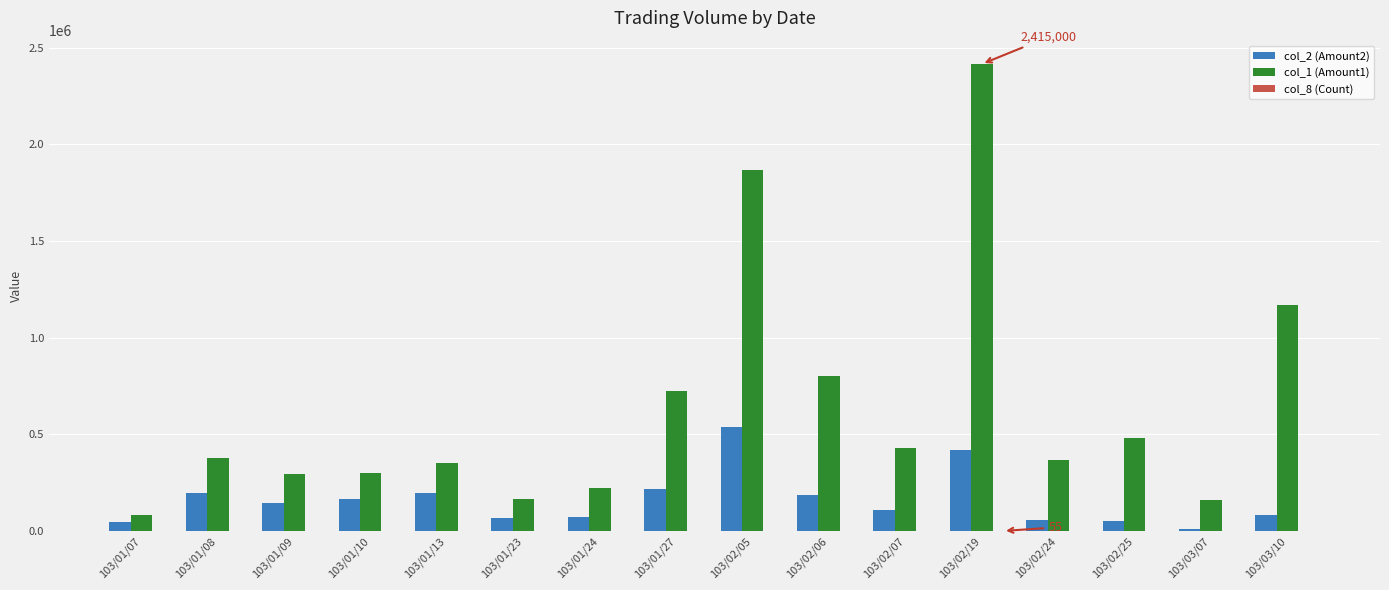

True or false: col_2 (Amount2) has a value of 539840 at 103/02/05.

True